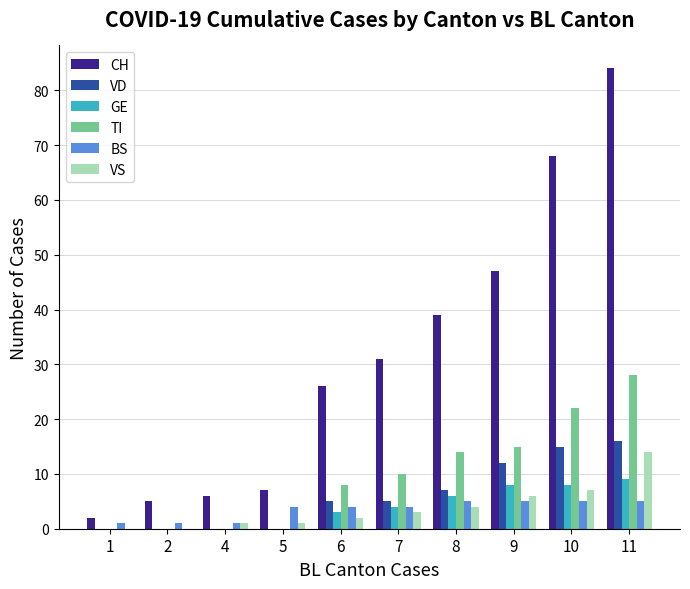

Is the value of VS at 4 greater than the value of GE at 10?

No